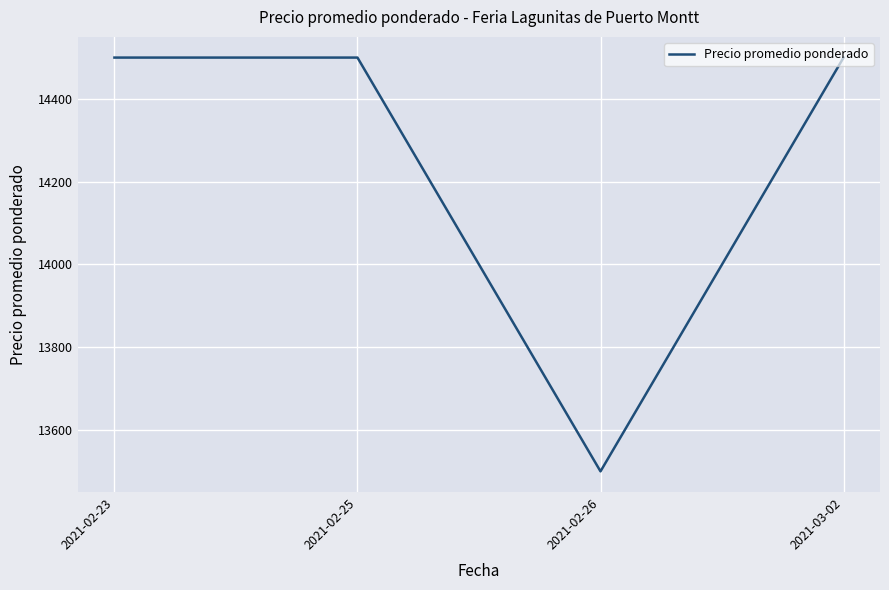

What is the smallest value displayed?

13500